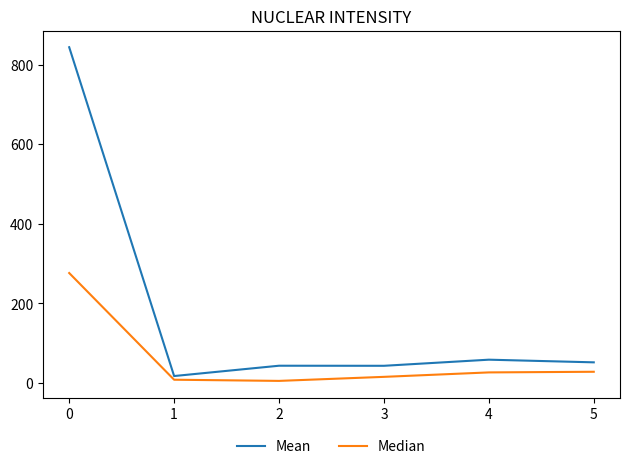

What is the spread (max minus min) of values at 5?

23.7